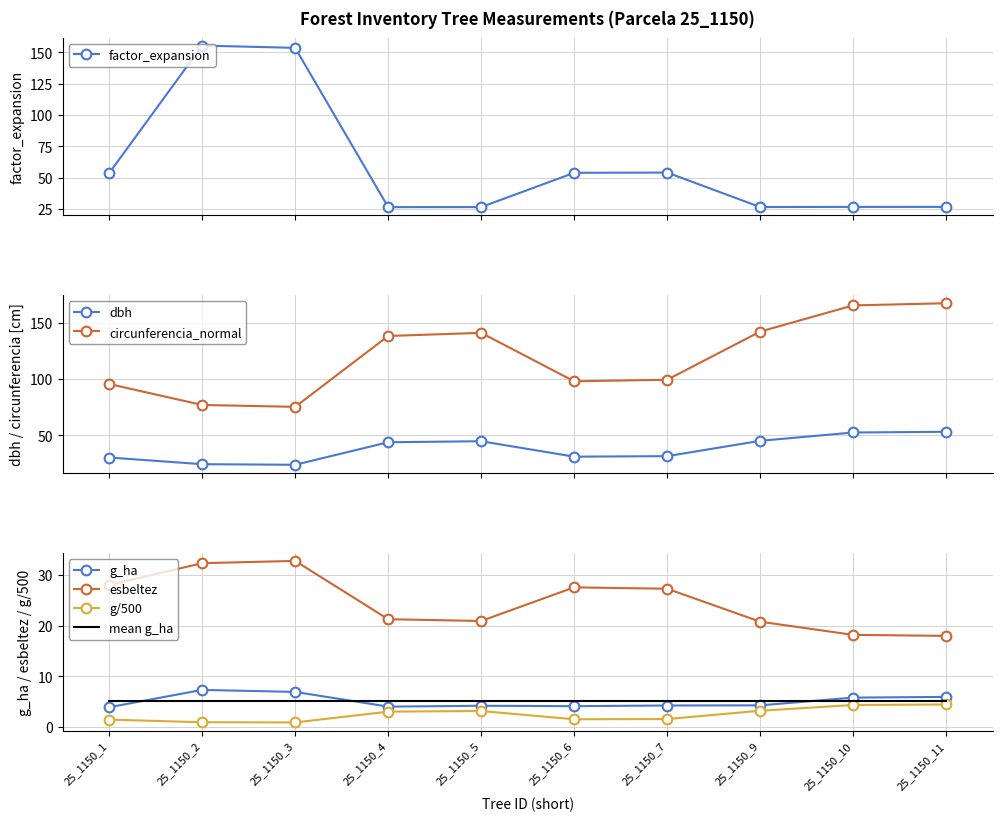

What value does the esbeltez series have at 25_1150_11?

18.0